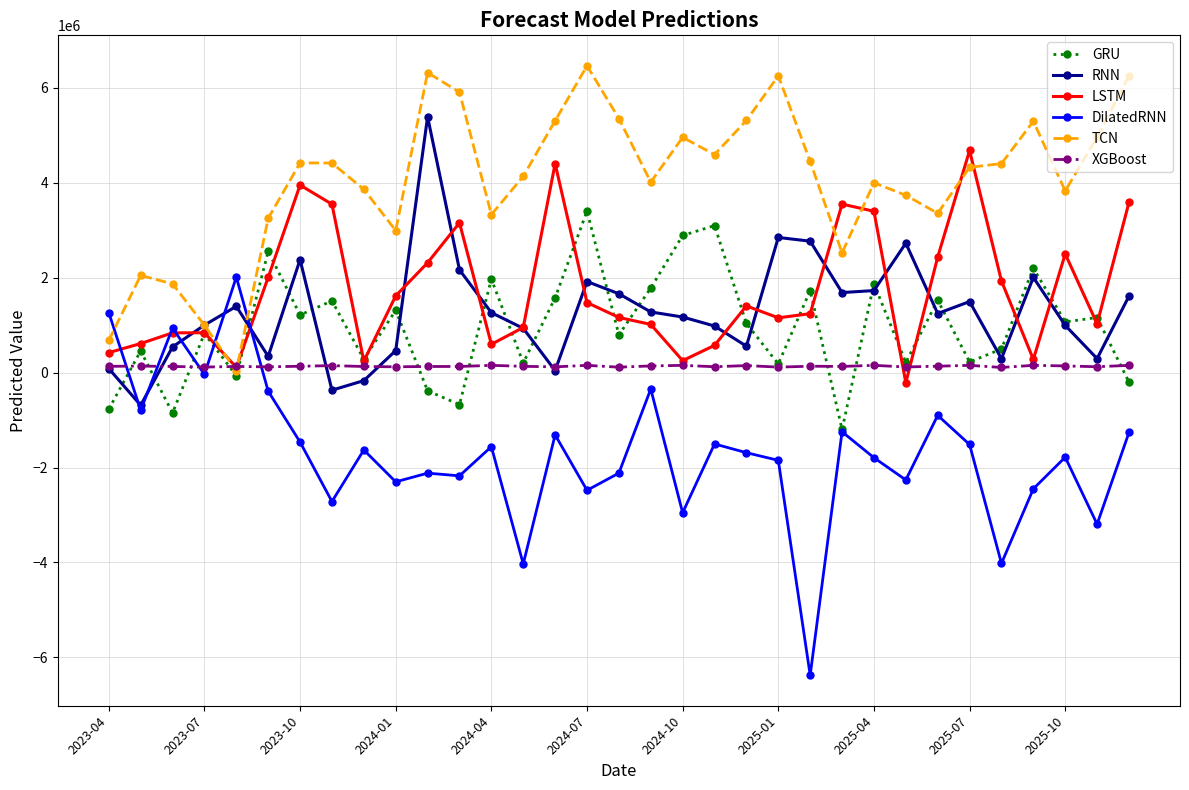

After their last crossing, which series has the higher values: DilatedRNN or GRU?

GRU